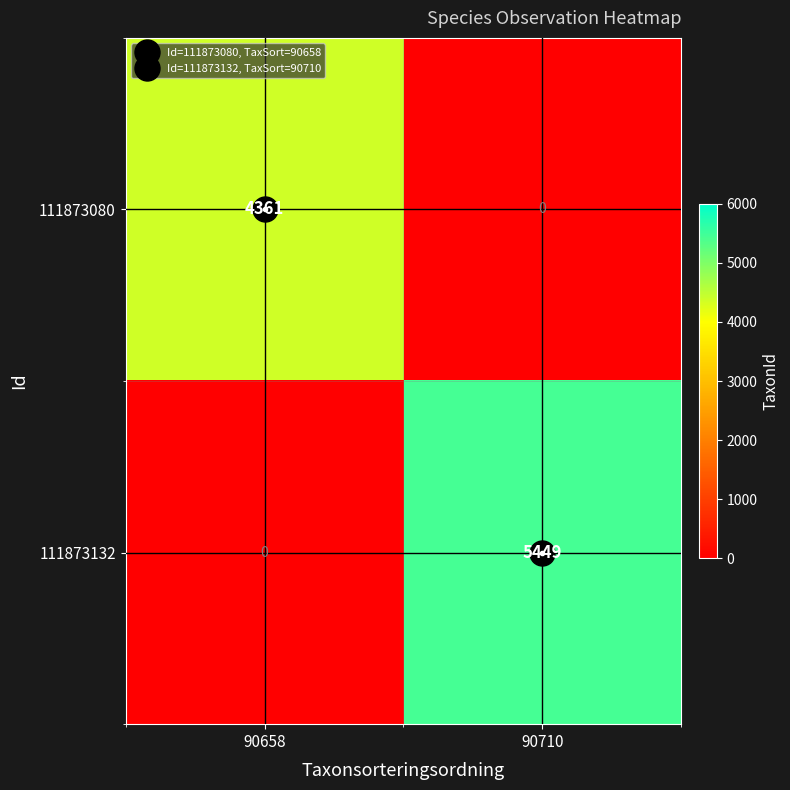

What is the total value across all series at 90658?

4361